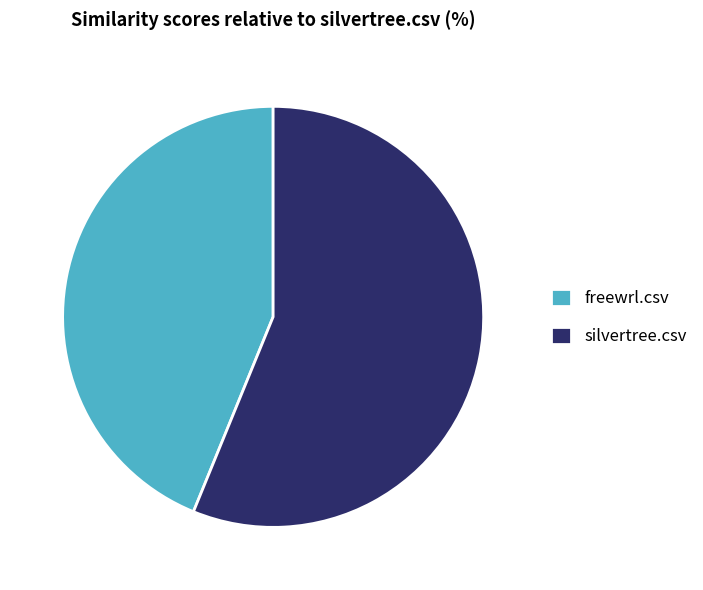

Is it true that silvertree.csv is 56% of the pie?

True